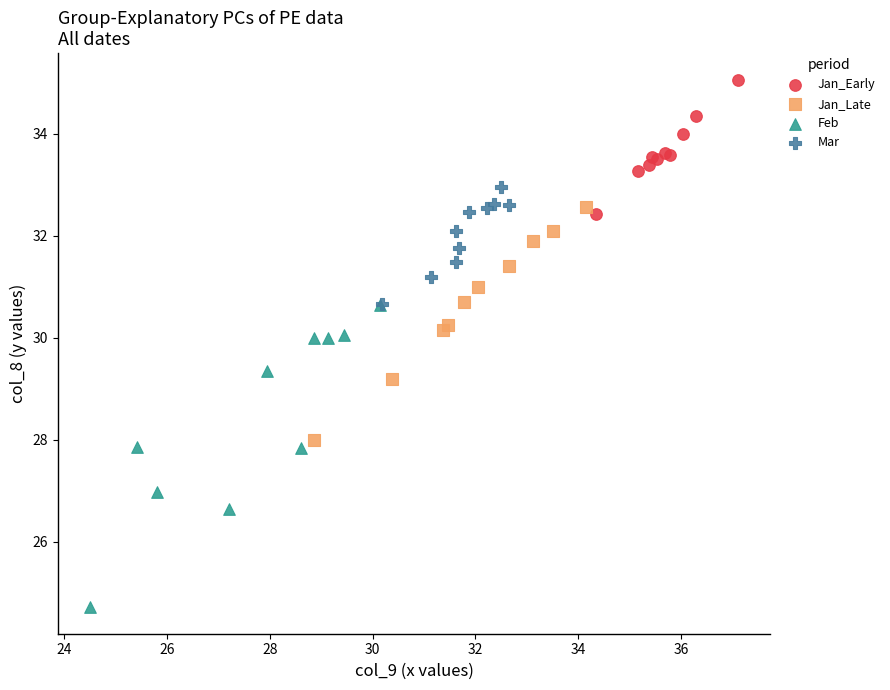

Which series contains the highest Y value?

Jan_Early